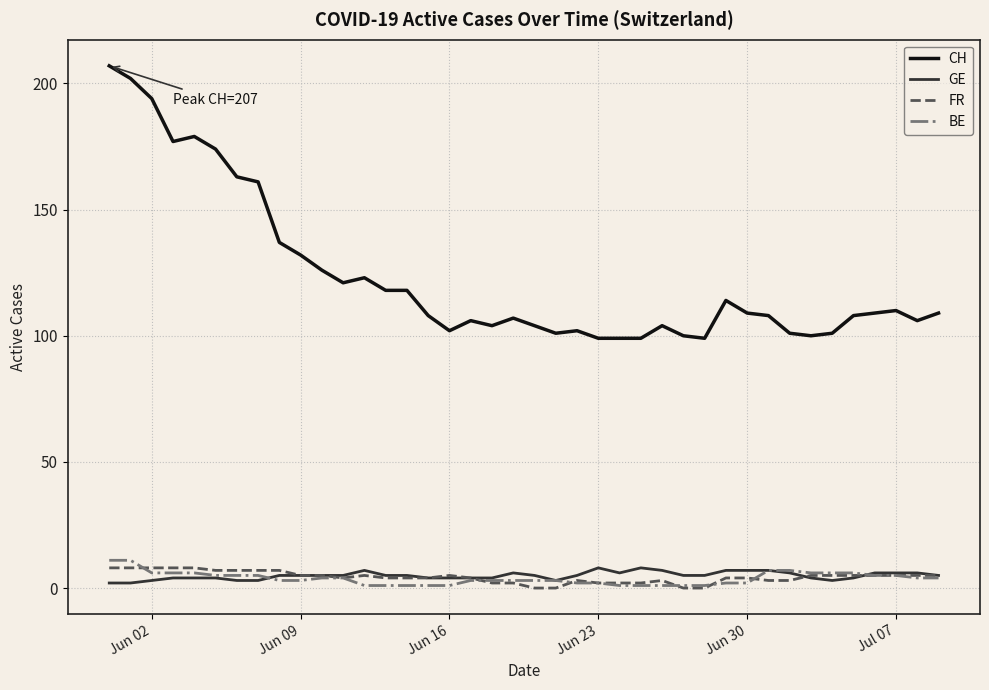

What is the maximum value for BE?

11